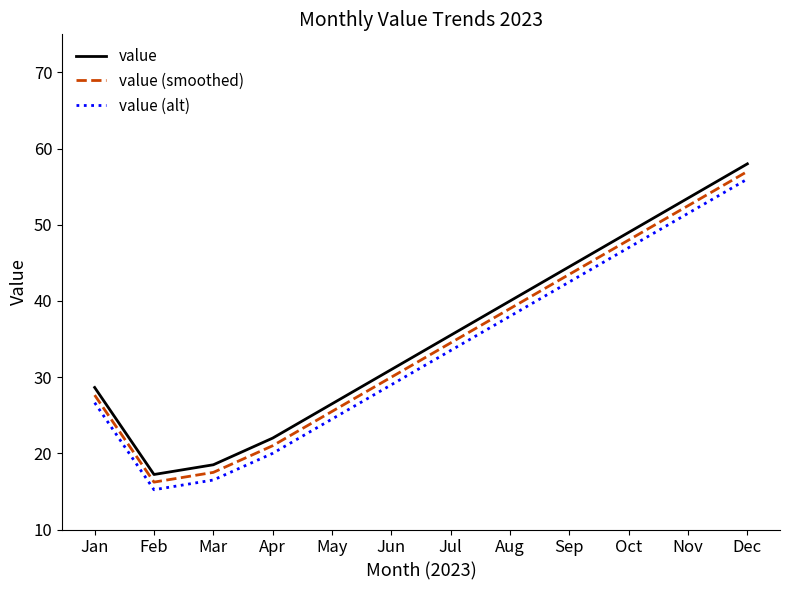

At which label is value closest to 37?

Jul